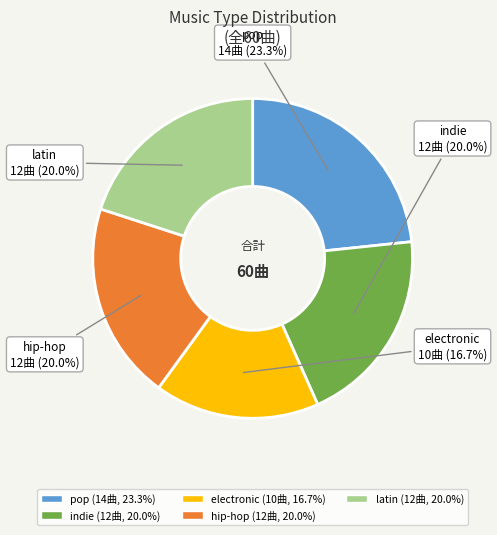

Between electronic and pop, which is larger?

pop